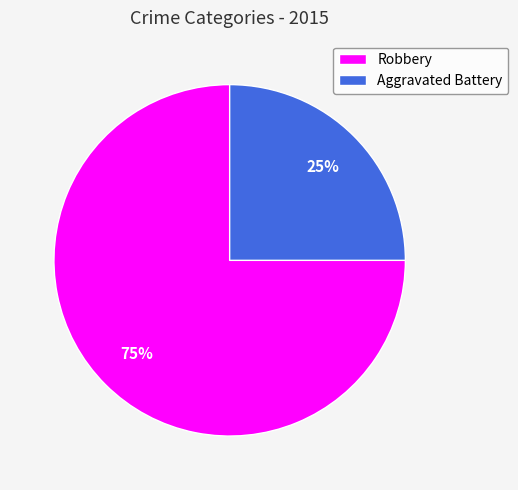

Combined, do Aggravated Battery and Robbery account for over 50%?

Yes